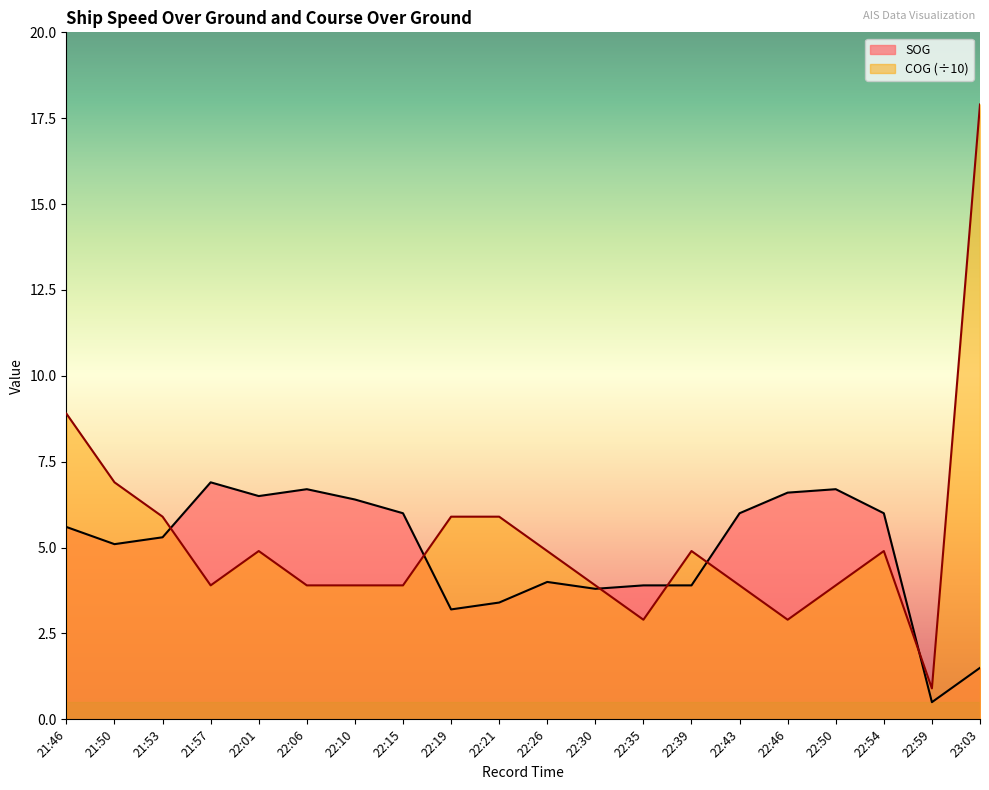

What is the approximate value of COG at 22:46?

2.9